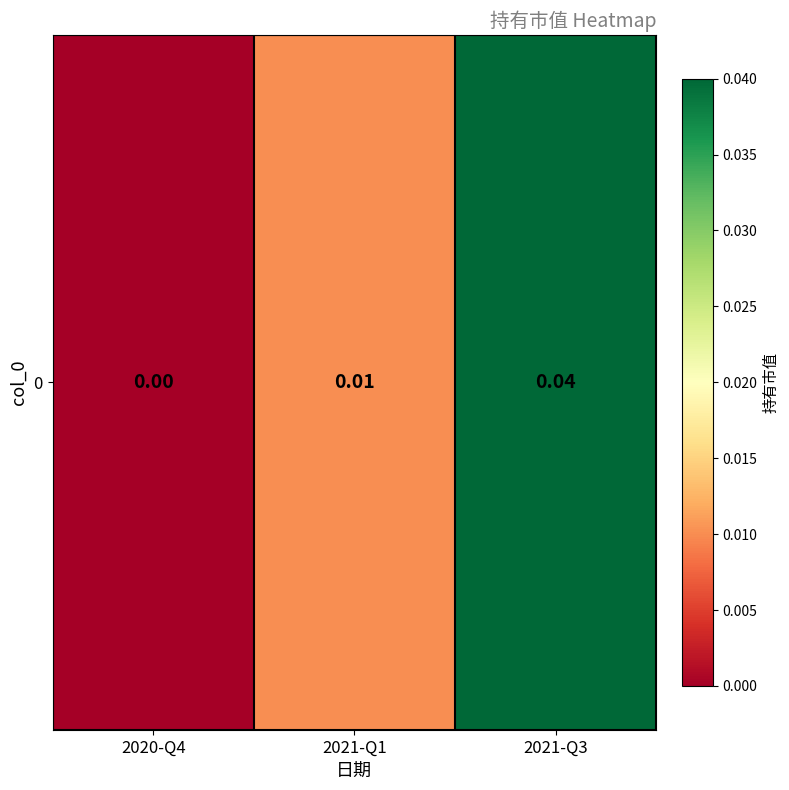

Where is the data nearest to the value 0?

2020-Q4